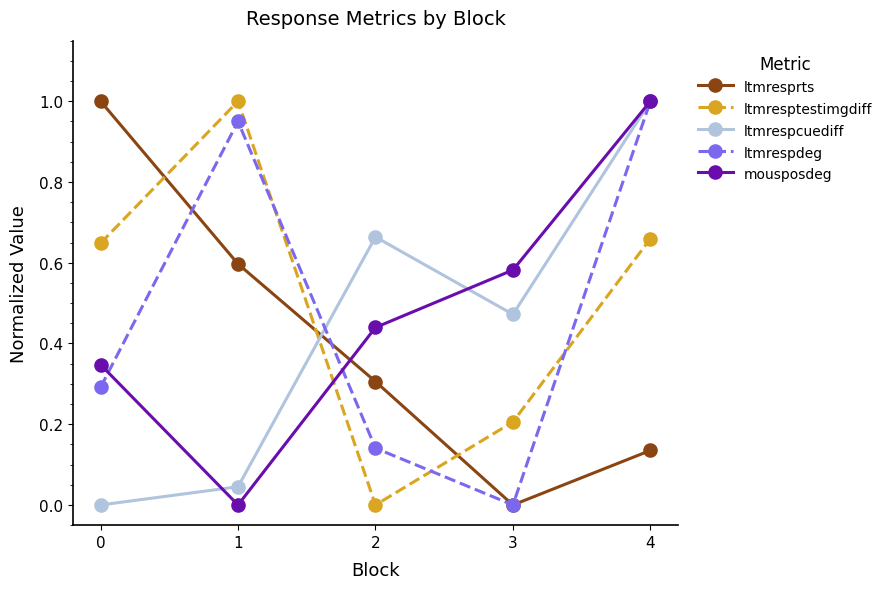

How many times do ltmresptestimgdiff and ltmresprts cross each other?

3